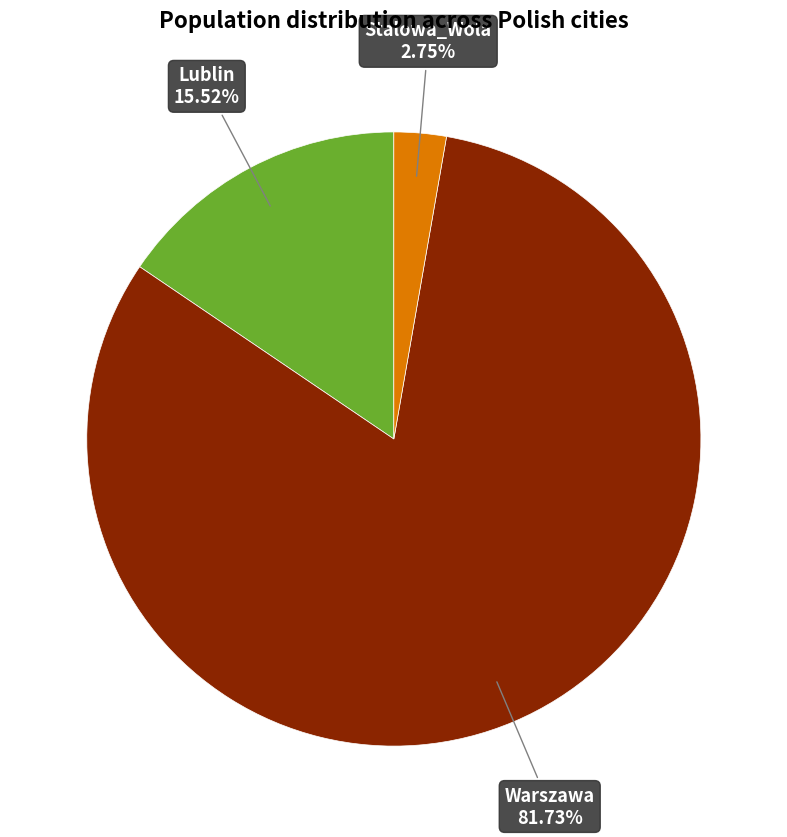

Is there any slice that represents more than half of the pie?

Yes